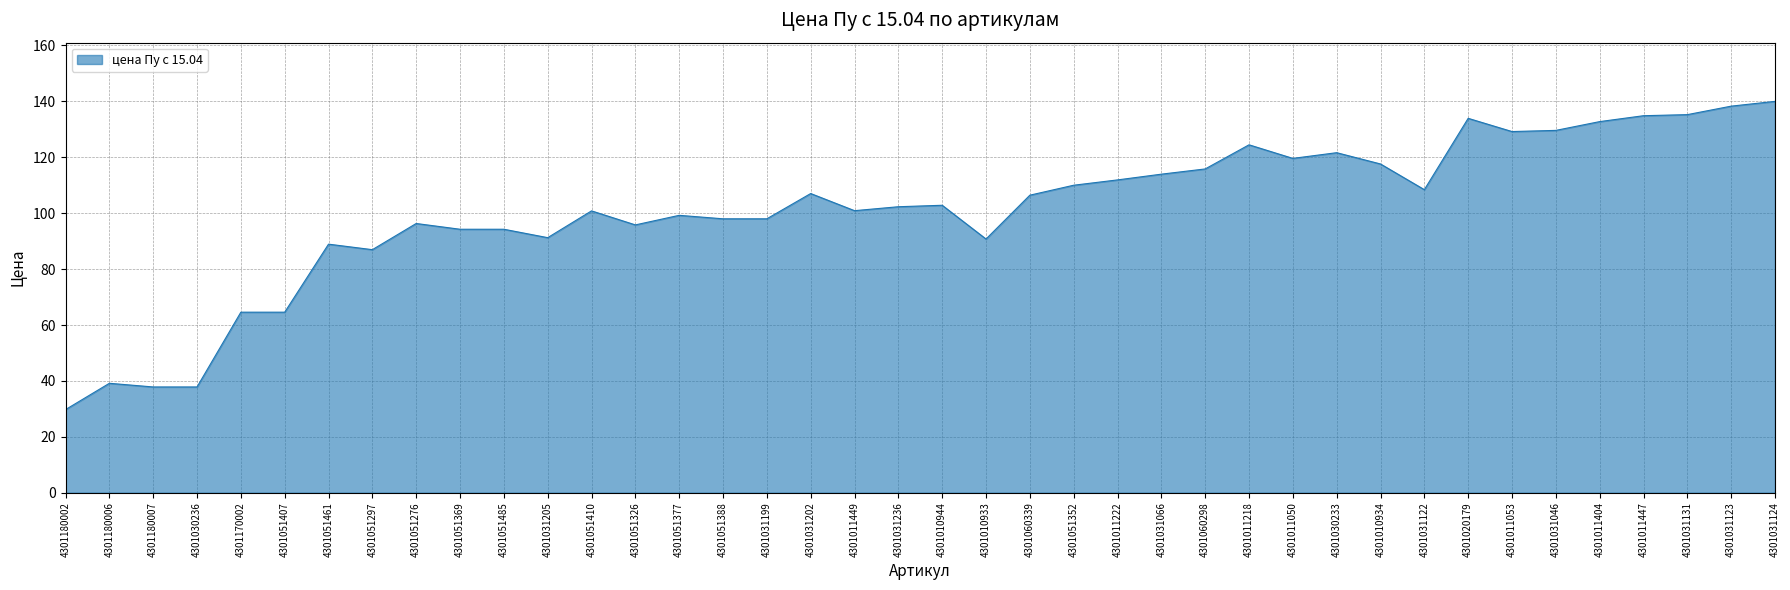

What is the difference between the maximum and minimum values?

110.3